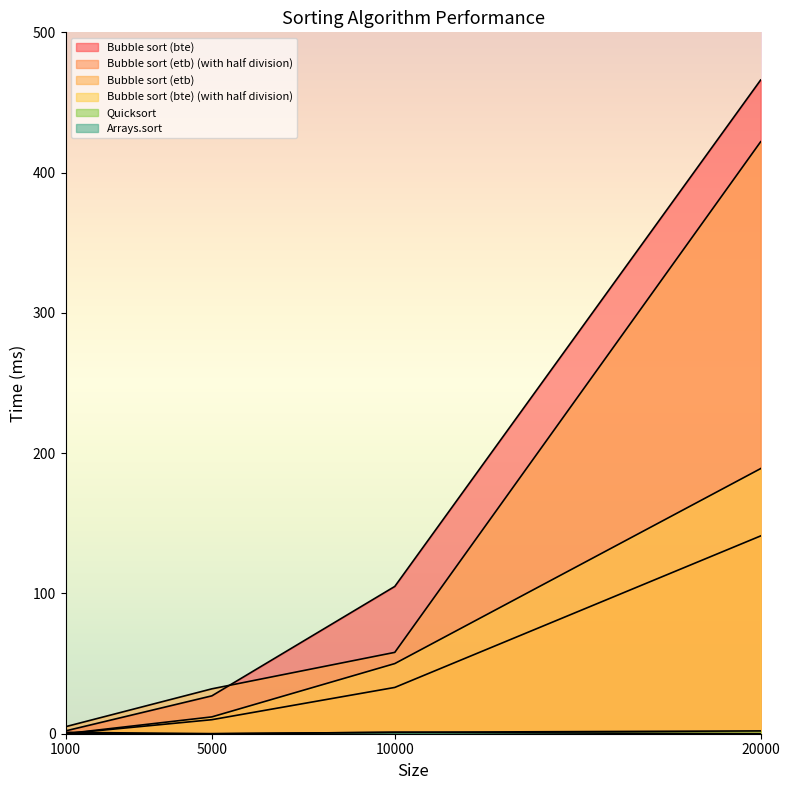

True or false: Arrays.sort and Bubble sort (bte) (with half division) intersect in this chart.

False